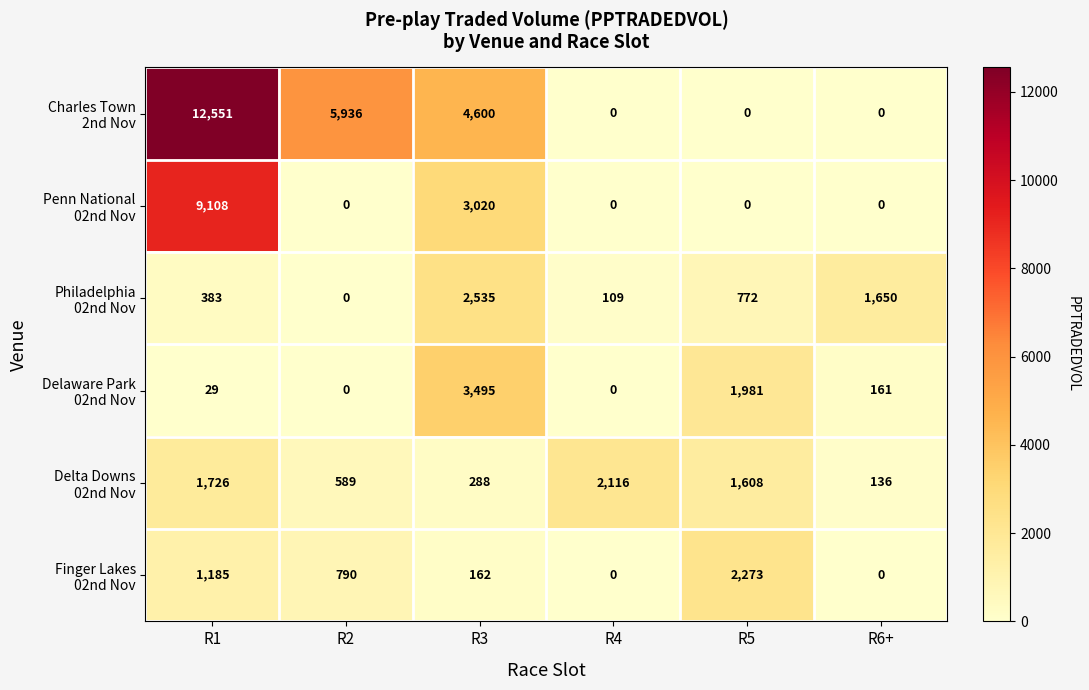

What is the greatest value displayed?

12551